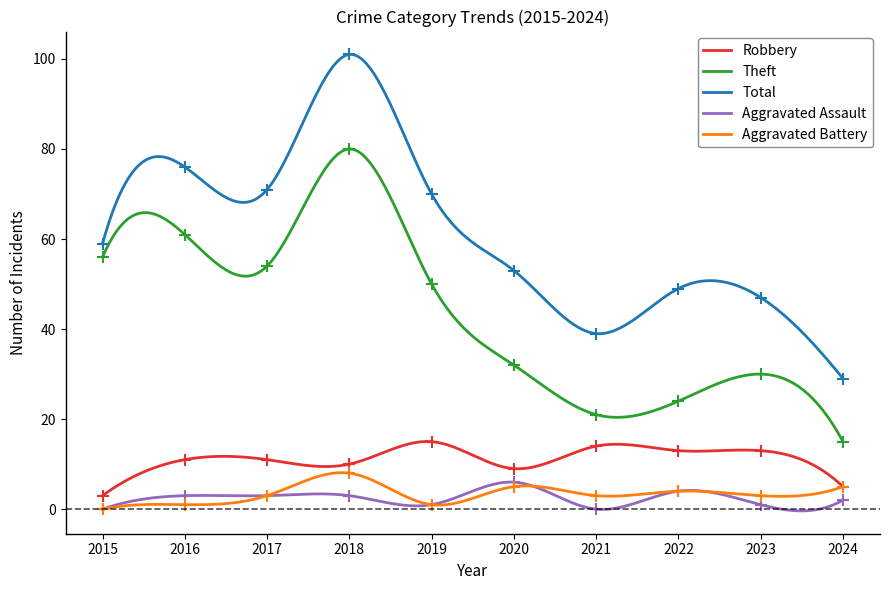

Reading right to left, extract all data points from this chart.

Robbery: 2024=5	2023=13	2022=13	2021=14	2020=9	2019=15	2018=10	2017=11	2016=11	2015=3
Theft: 2024=15	2023=30	2022=24	2021=21	2020=32	2019=50	2018=80	2017=54	2016=61	2015=56
Total: 2024=29	2023=47	2022=49	2021=39	2020=53	2019=70	2018=101	2017=71	2016=76	2015=59
Aggravated Assault: 2024=2	2023=1	2022=4	2021=0	2020=6	2019=1	2018=3	2017=3	2016=3	2015=0
Aggravated Battery: 2024=5	2023=3	2022=4	2021=3	2020=5	2019=1	2018=8	2017=3	2016=1	2015=0